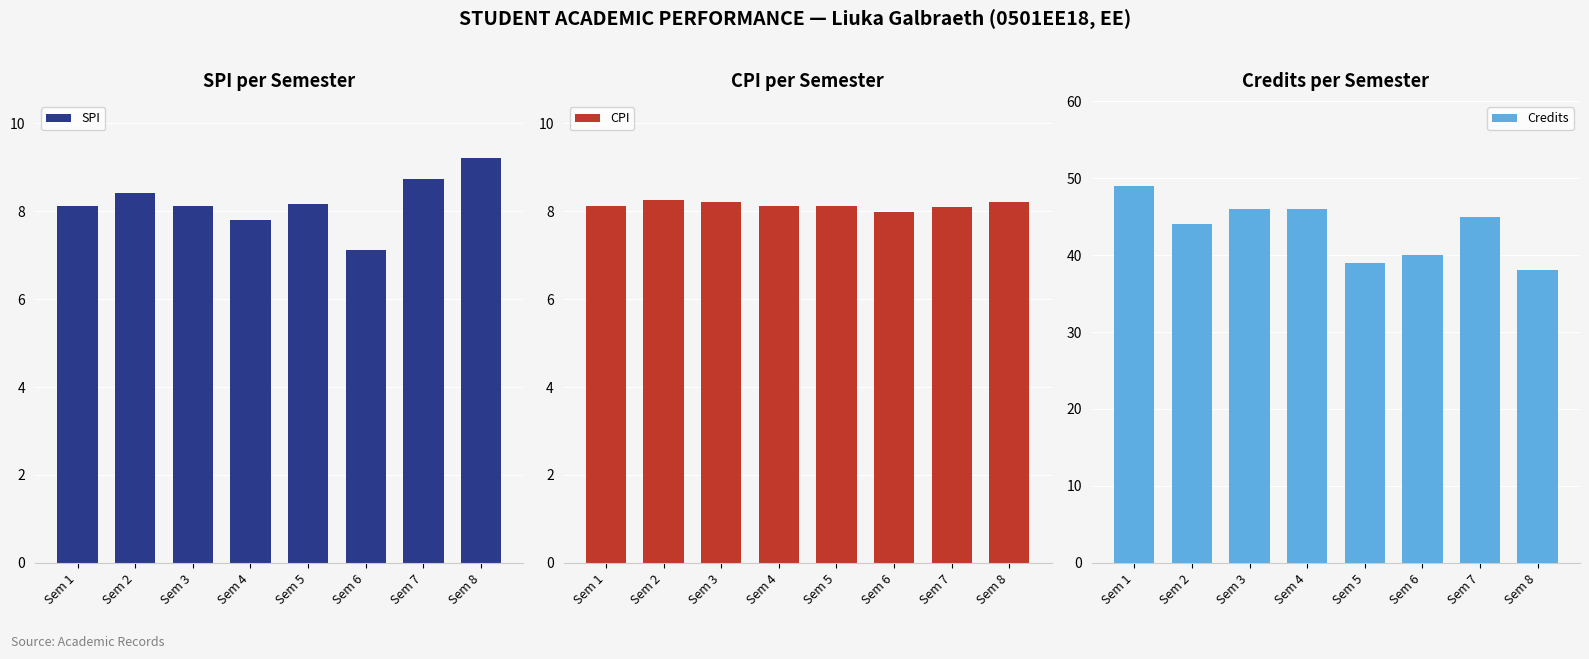

At which category does the chart reach its peak across all series?

Sem 1